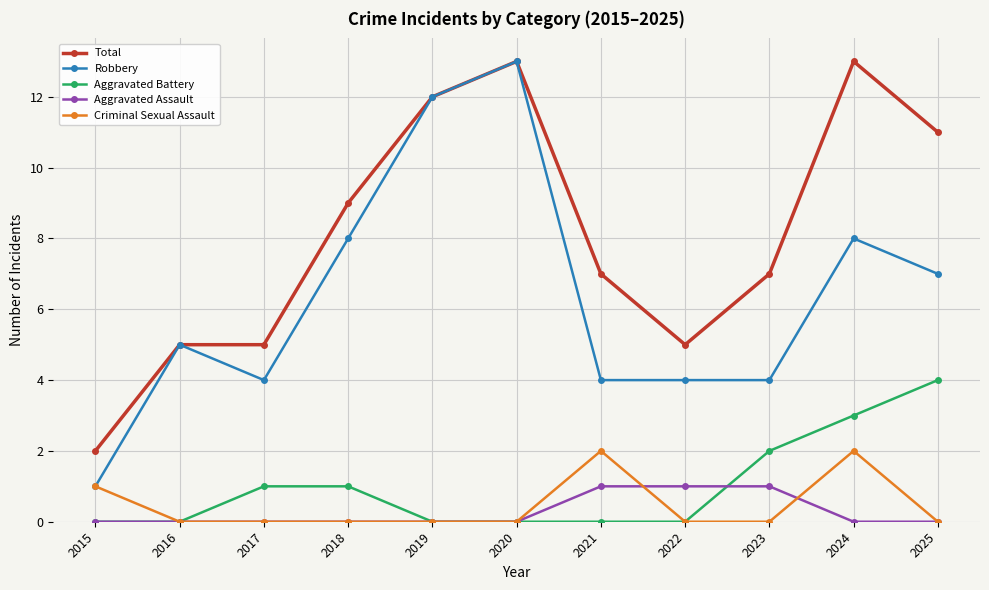

What is the difference between the maximum and minimum values in the Aggravated Assault series?

1